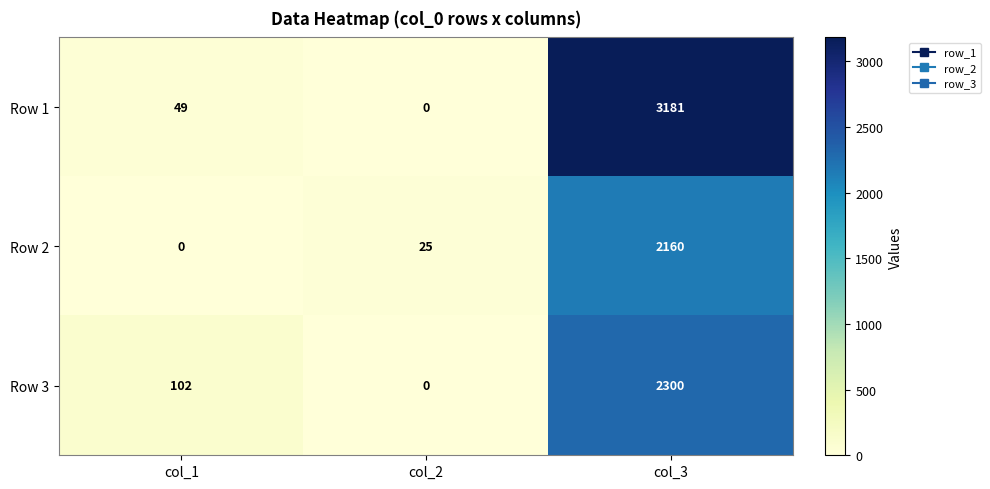

At how many categories does at least one series exceed 3104?

1